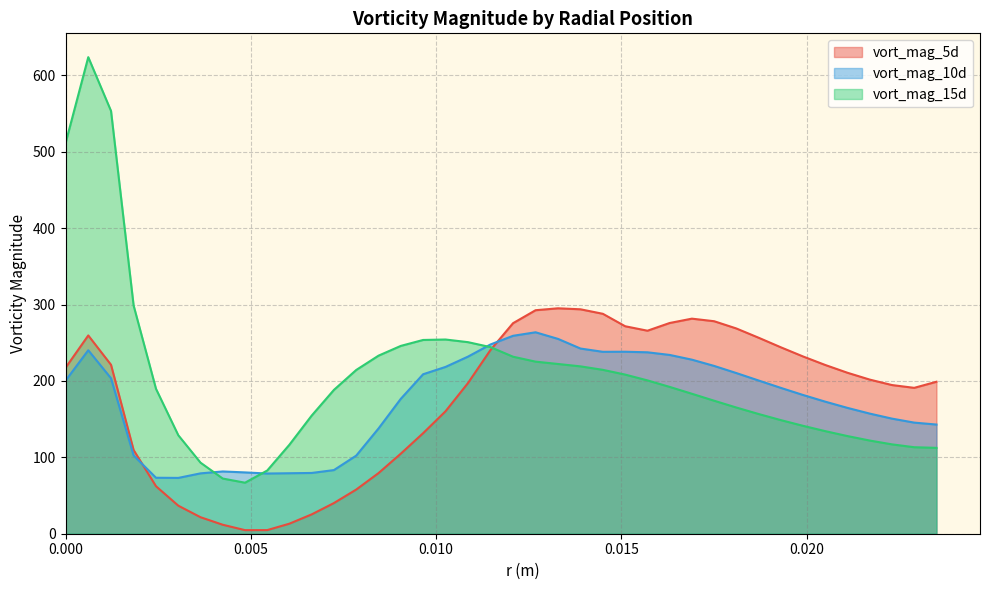

How many interior local peaks does the vort_mag_5d series have?

3